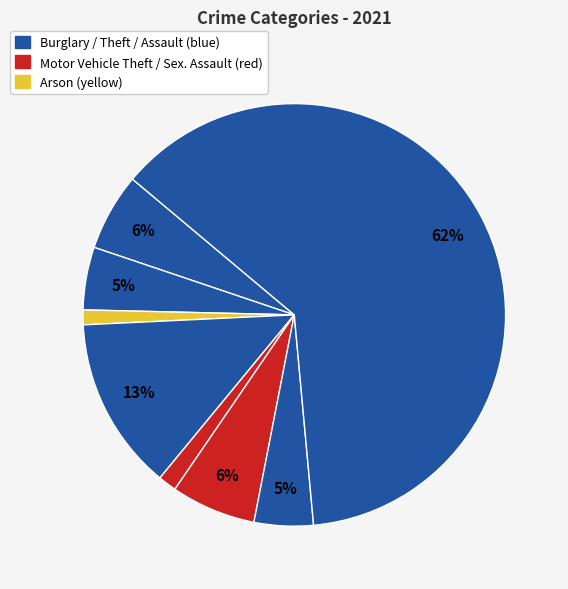

How many slices are in this pie chart?

8